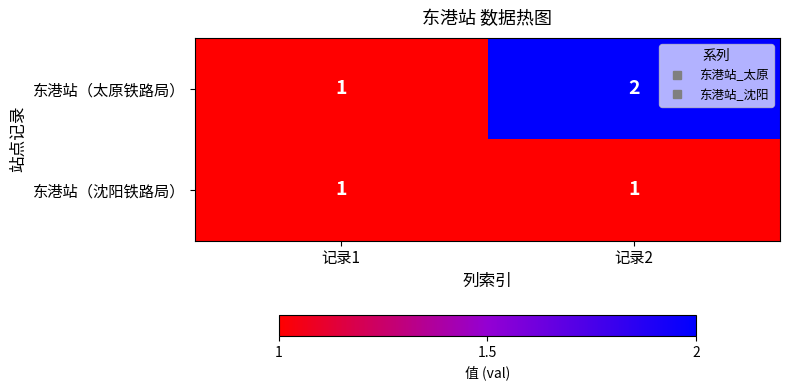

Which category has the highest value in the 东港站（太原铁路局） series?

记录2